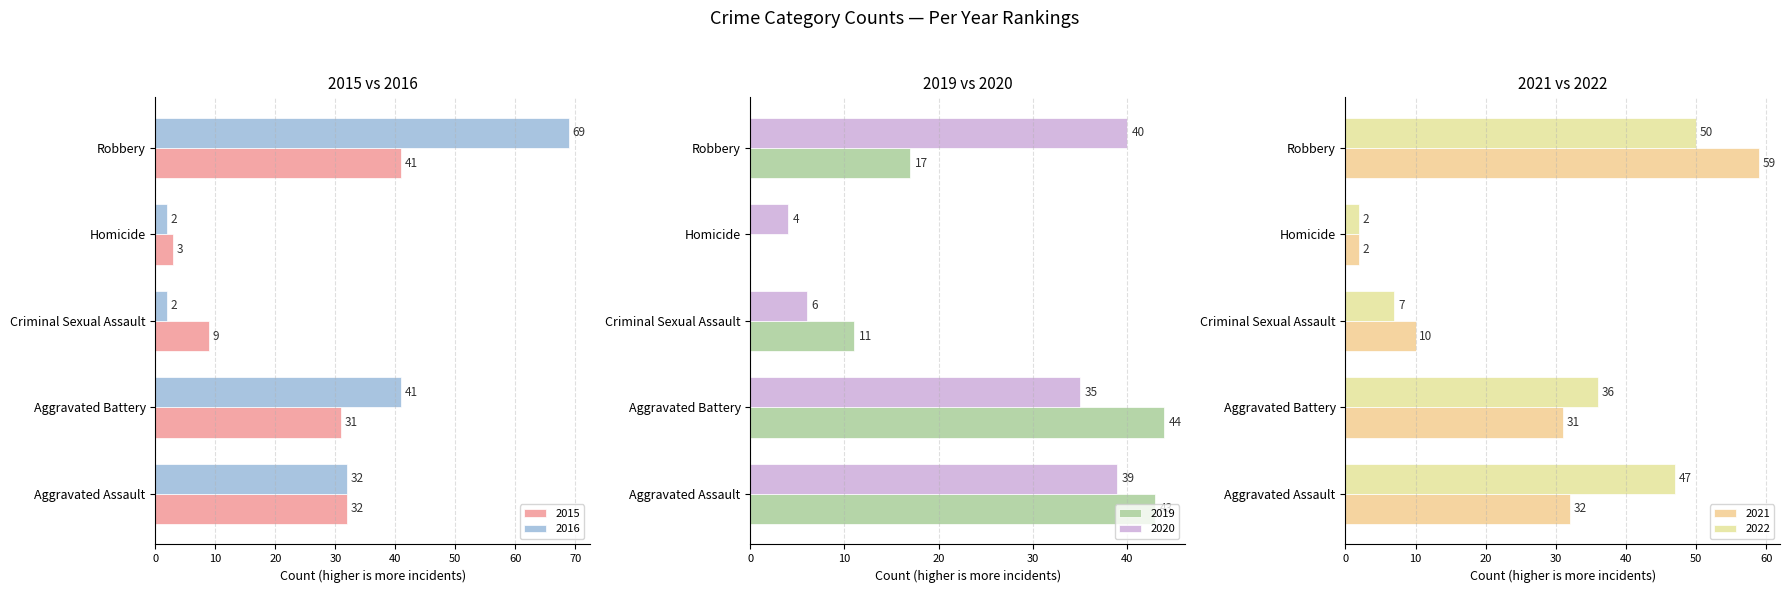

What is the value of the 2015 bar at the 4th from the left?

3